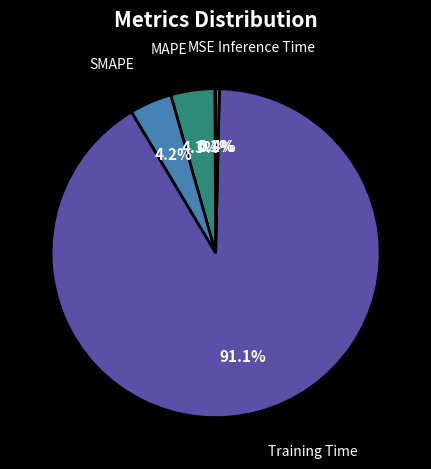

Is there a majority slice in this chart?

Yes